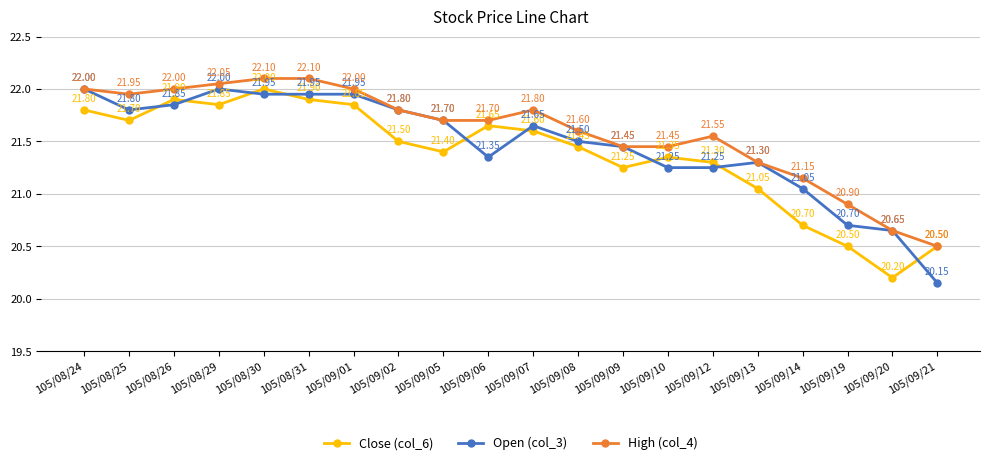

List the series in order of their overall mean, lowest first.

Close (col_6), Open (col_3), High (col_4)